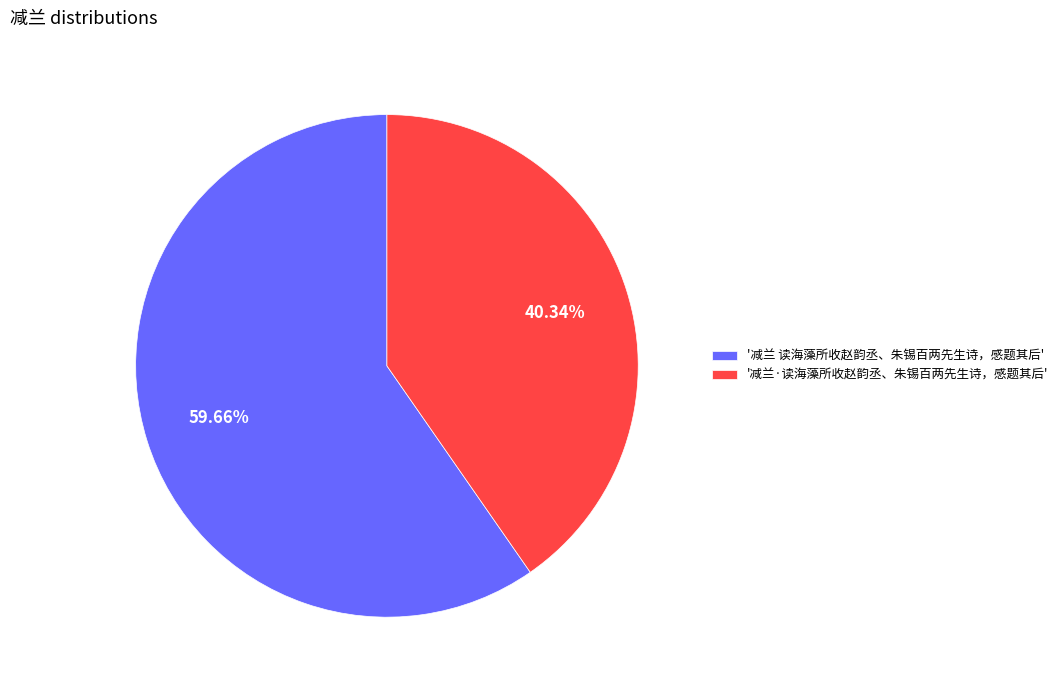

Which category has the biggest portion of the pie?

'减兰 读海藻所收赵韵丞、朱锡百两先生诗，感题其后'